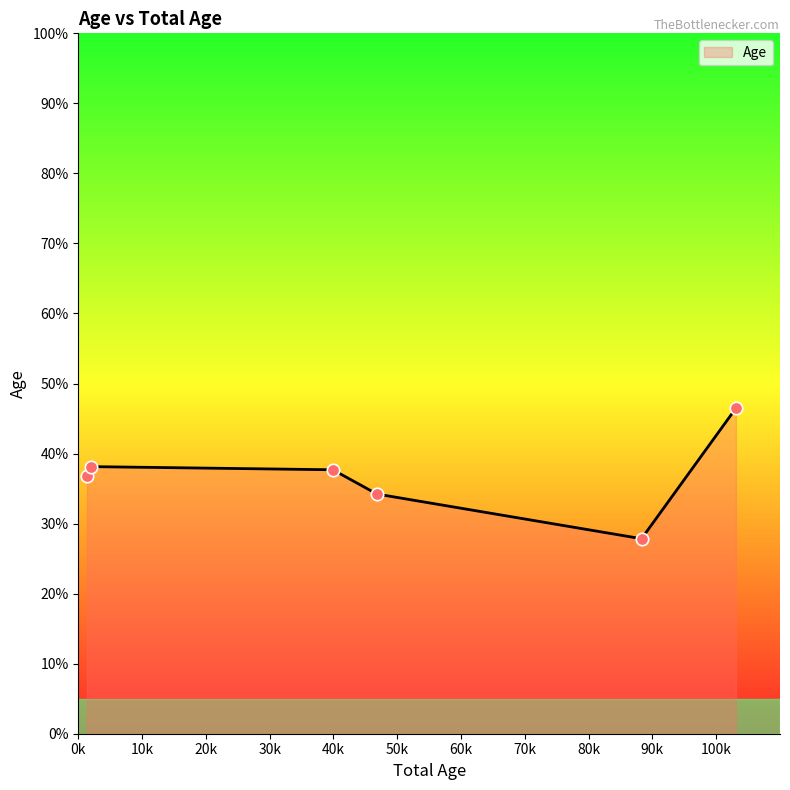

What is the average value?

36.9